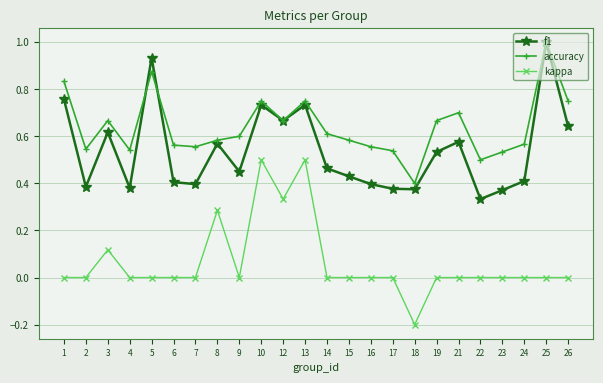

What is the total value across all series at 10?

2.0